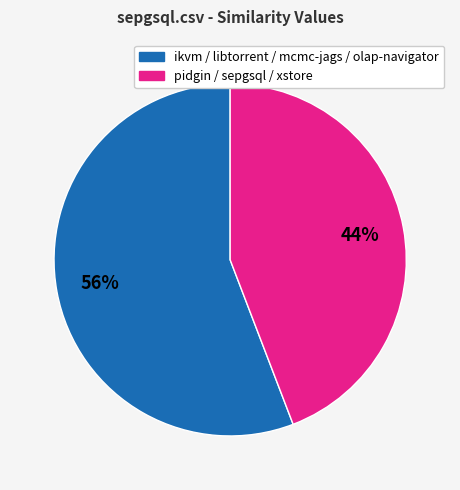

Is there a majority slice in this chart?

Yes